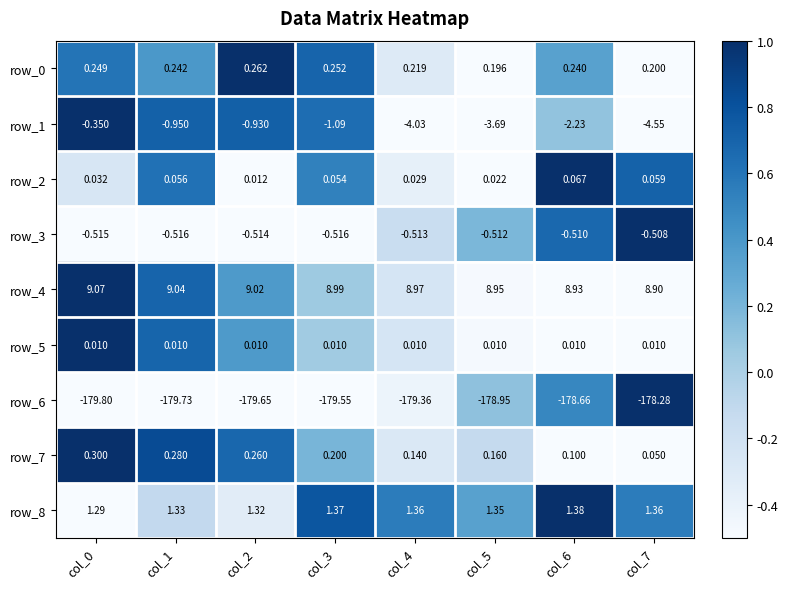

How many categories are shown in the chart?

8